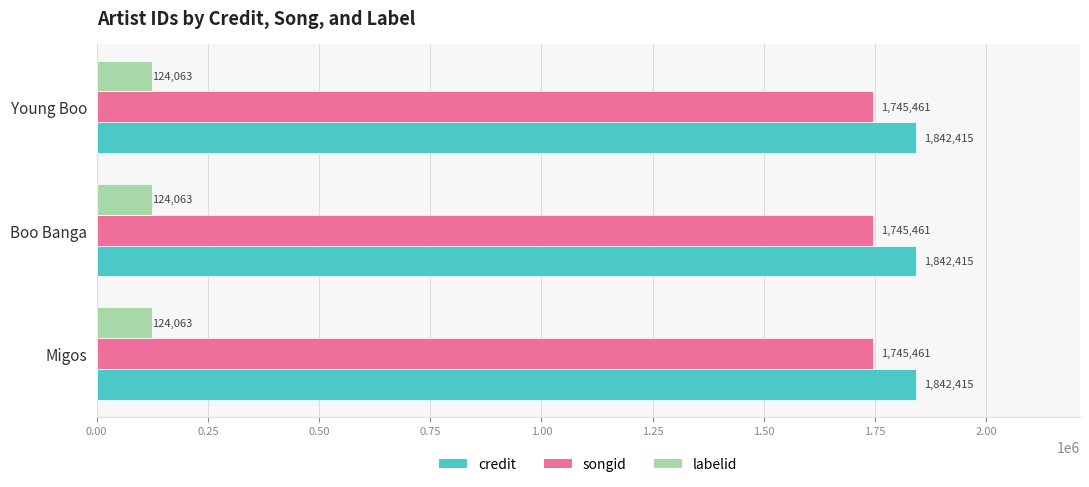

What is the total value across all series at Young Boo?

3711939